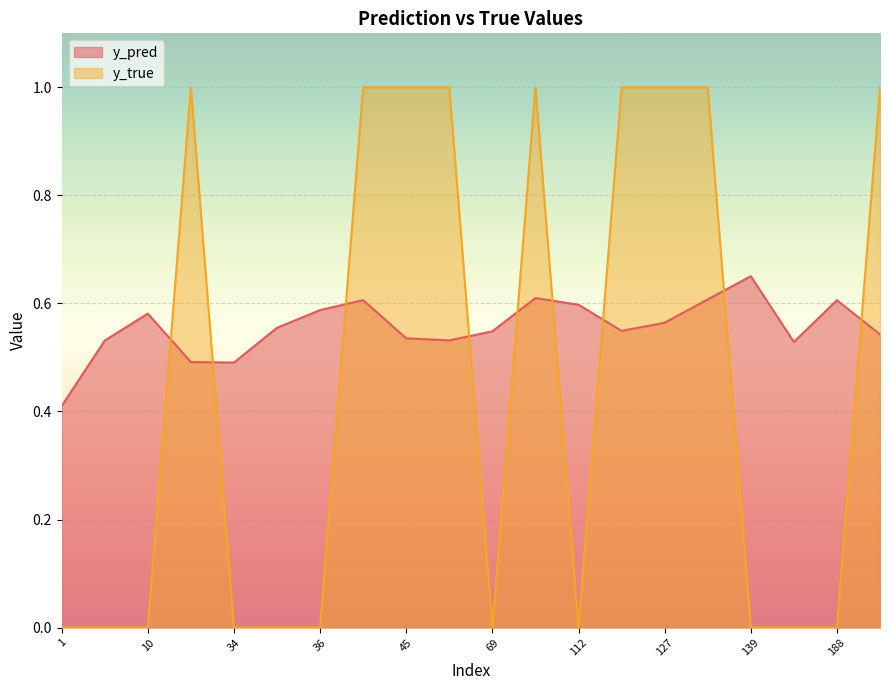

Where is the first local maximum for y_pred?

10